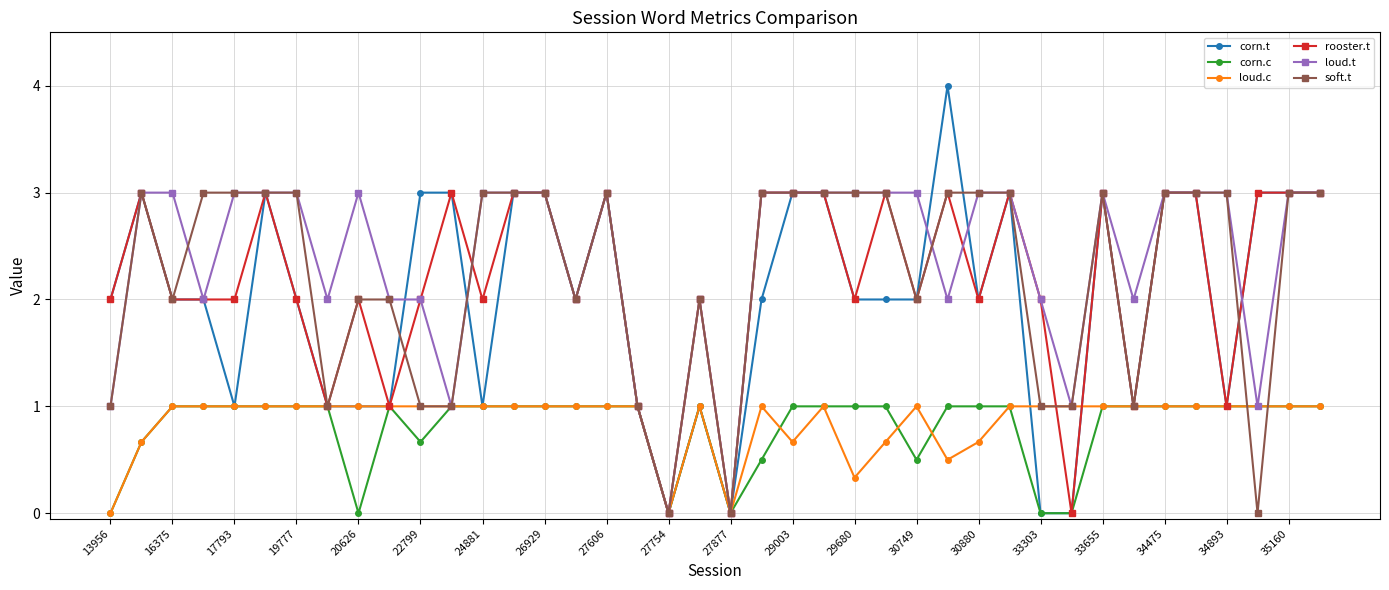

Which series has the widest spread of values?

corn.t